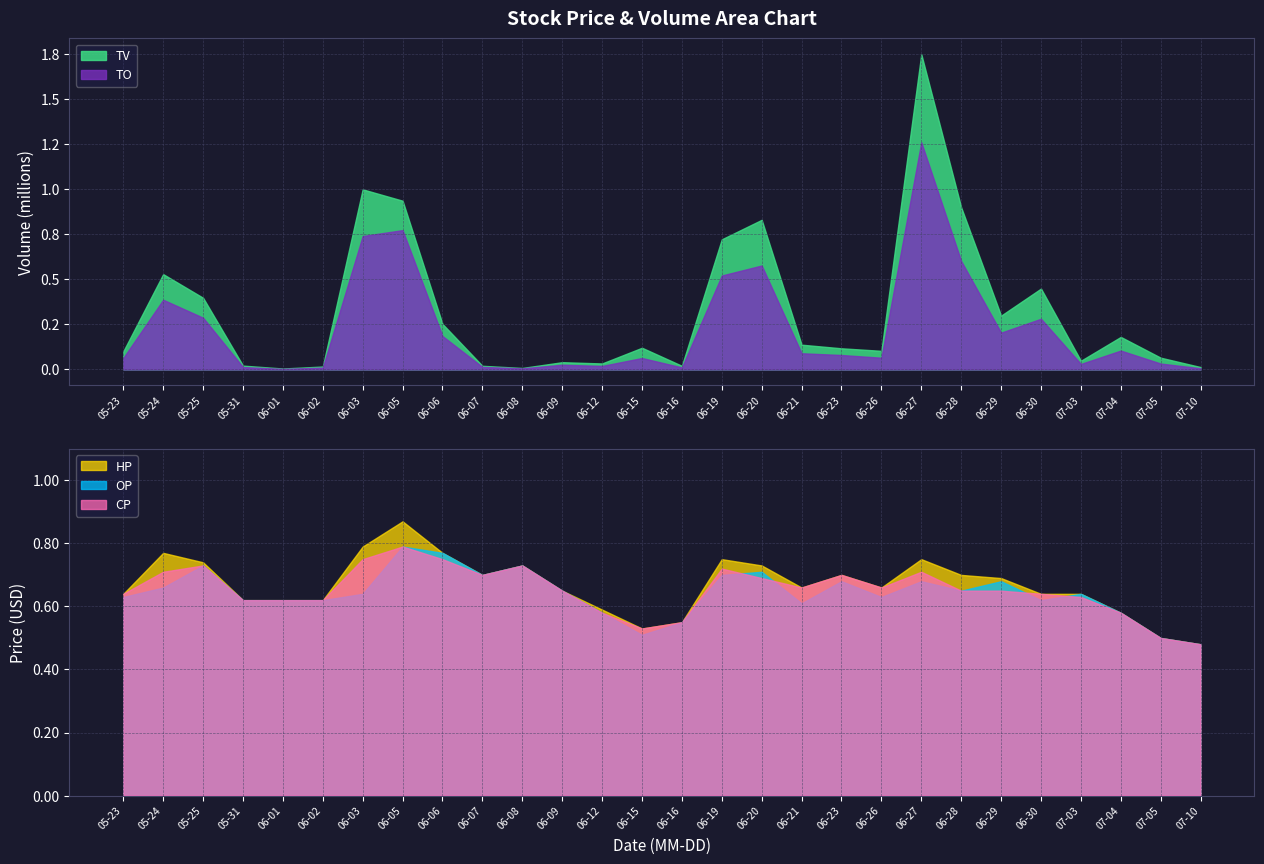

At which label is HP closest to 0?

07-10